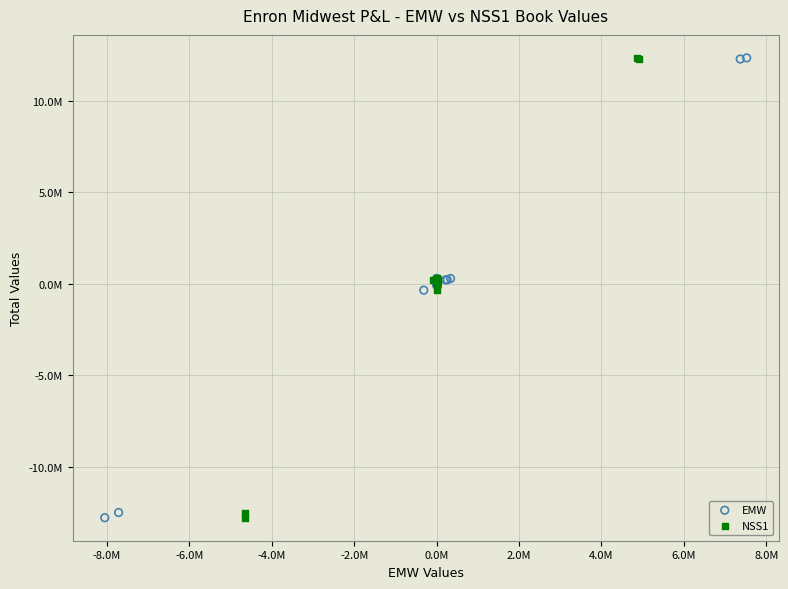

What are all the series names shown in the legend?

EMW, NSS1